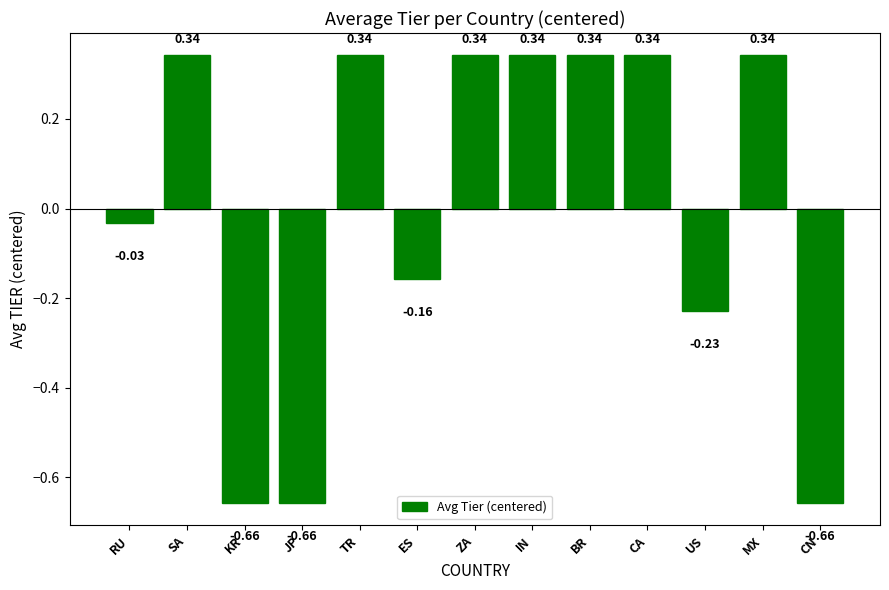

What is the sum of the values at JP and MX?

-0.3